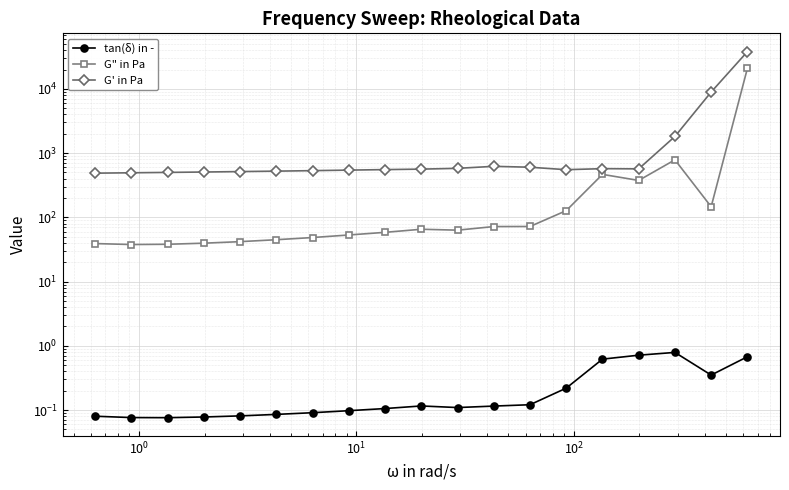

What is the sum of all G' in Pa values?

57544.1